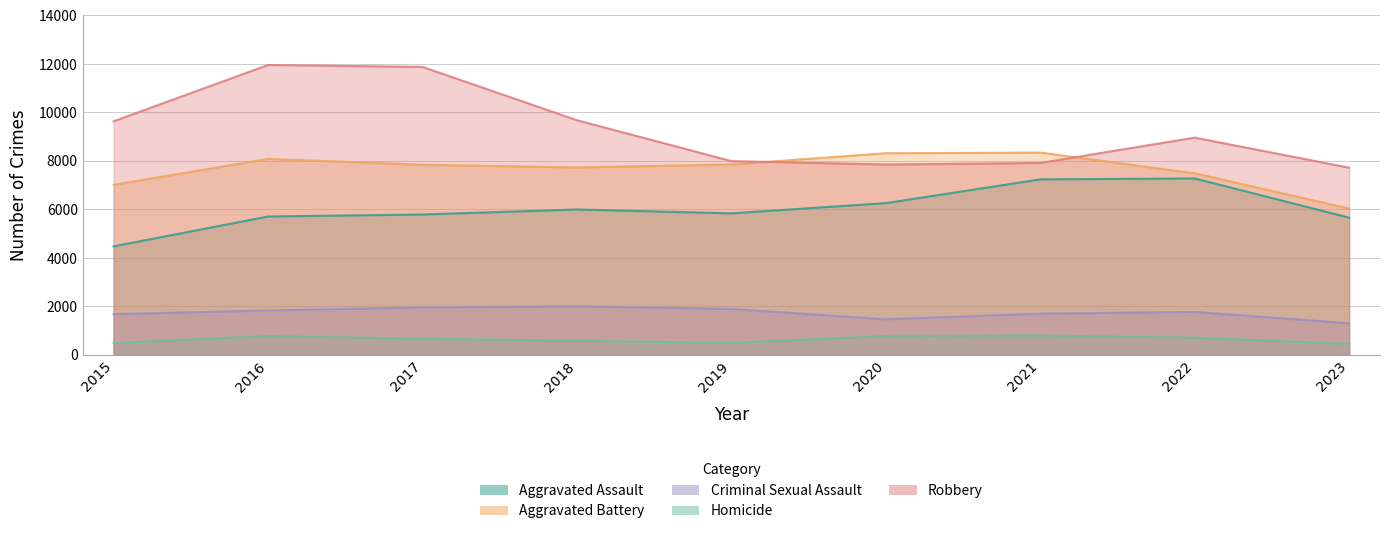

How many lines are shown in the chart?

5